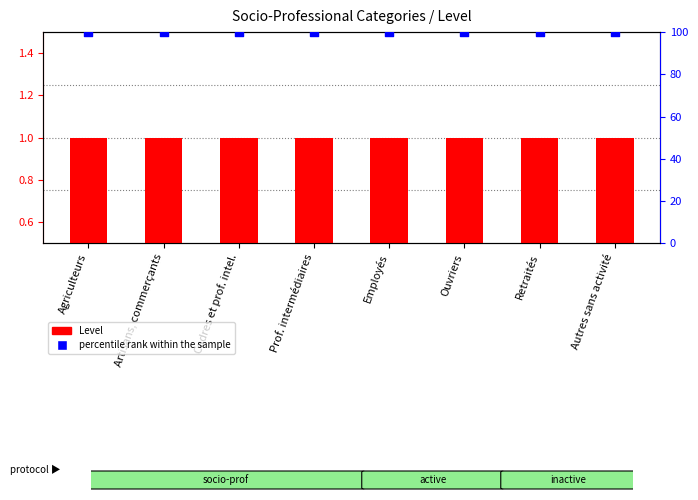

What are all the series names shown in the legend?

Level, percentile rank within the sample